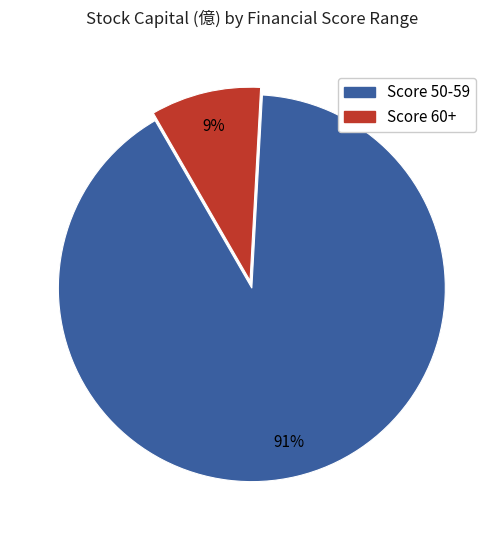

To the nearest percent, what is the difference between the largest and smallest slice percentages?

82%